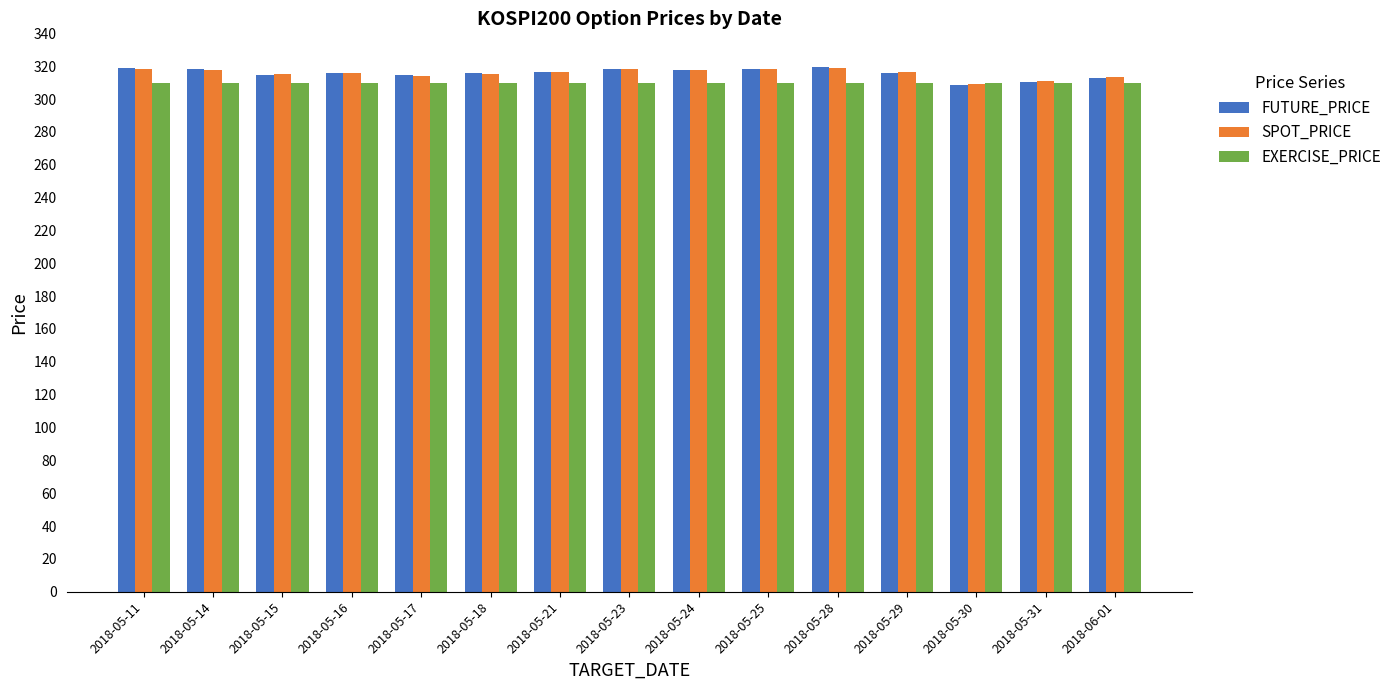

What is the total value across all series at 2018-05-30?

928.0